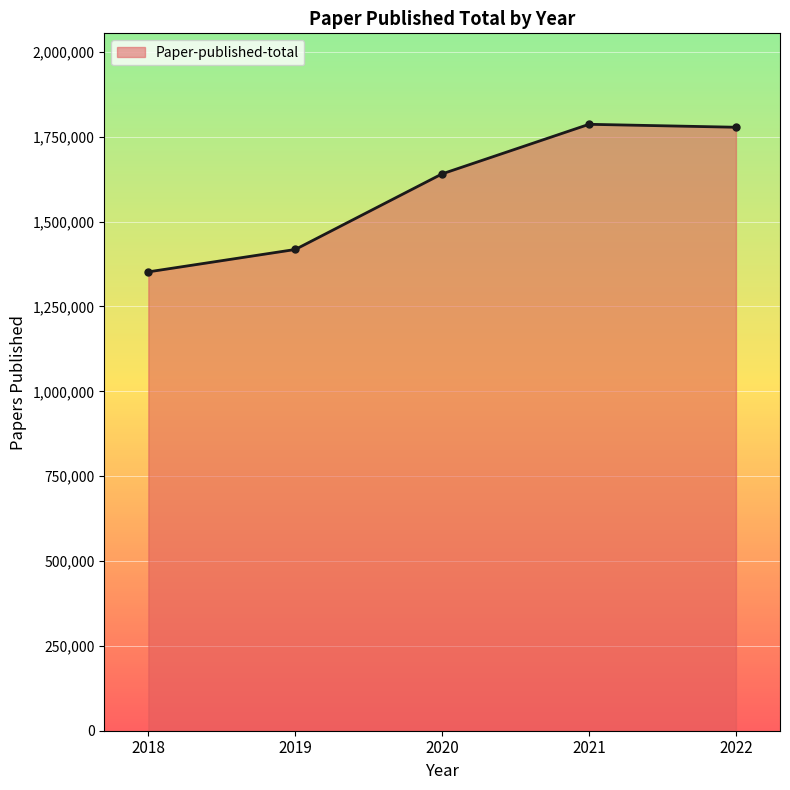

Between 2022 and 2019, which is larger?

2022